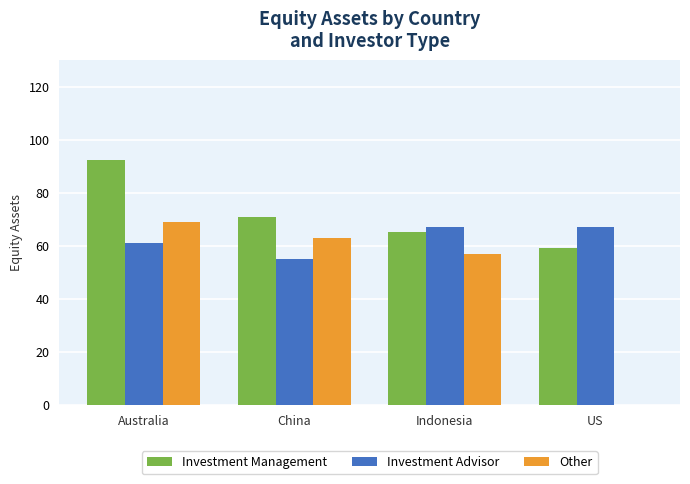

How many groups of bars are there?

4